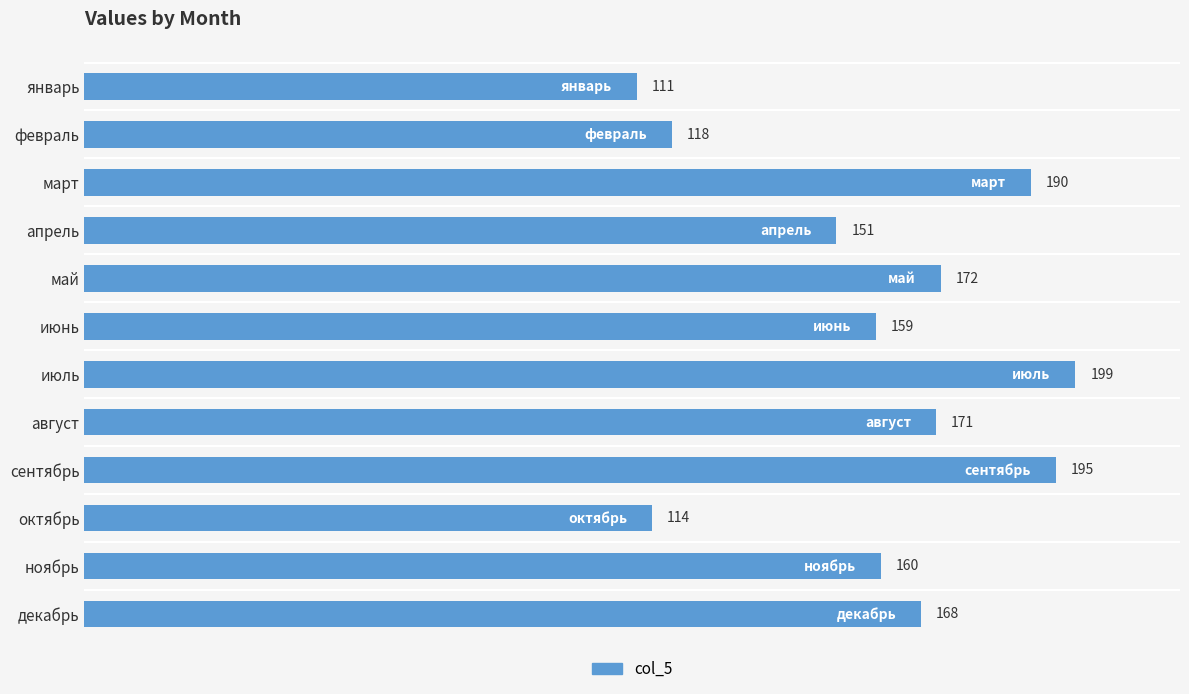

List the labels in order of value, largest first.

июль, сентябрь, март, май, август, декабрь, ноябрь, июнь, апрель, февраль, октябрь, январь